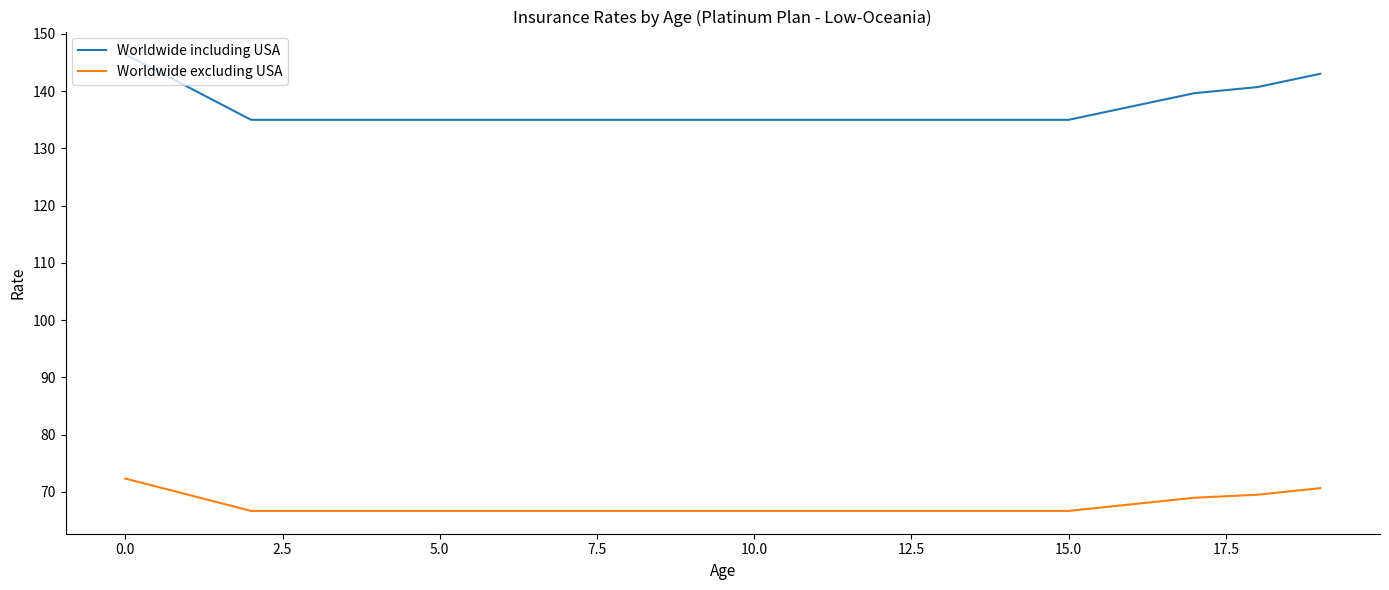

Which series has the largest range (max minus min)?

Worldwide including USA